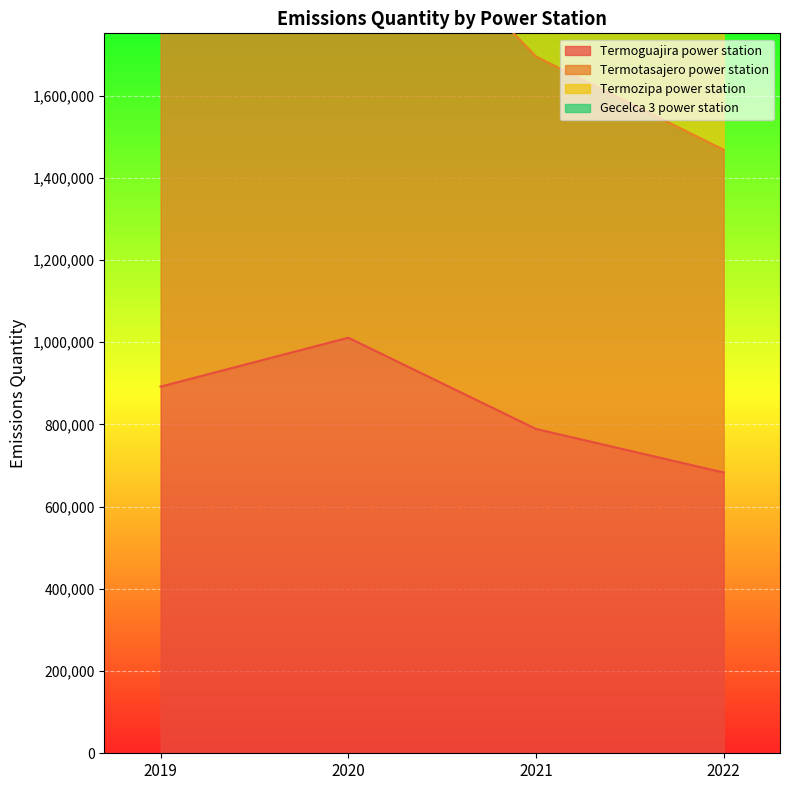

What are all the series names shown in the legend?

Termoguajira power station, Termotasajero power station, Termozipa power station, Gecelca 3 power station